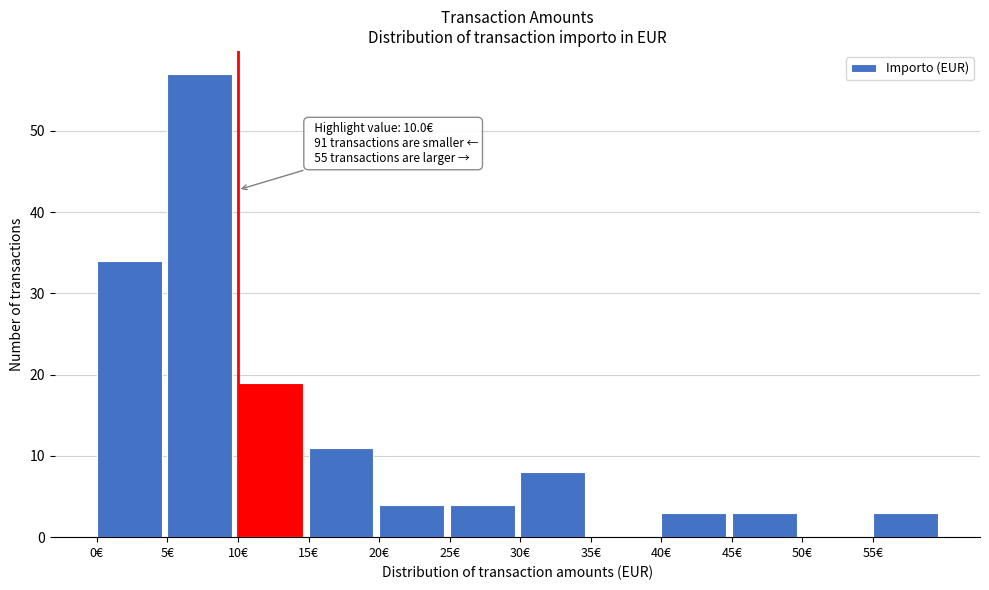

Which range on the x-axis has the tallest bar?

5 to 10